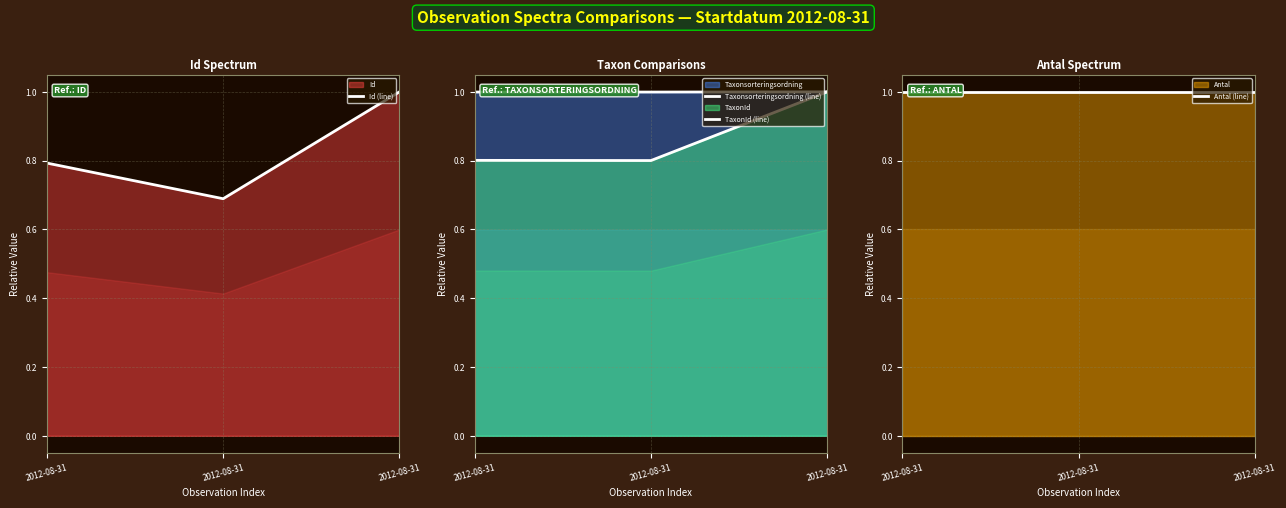

Which series changed the most between 2012-08-31 and 2012-08-31?

Id (line)